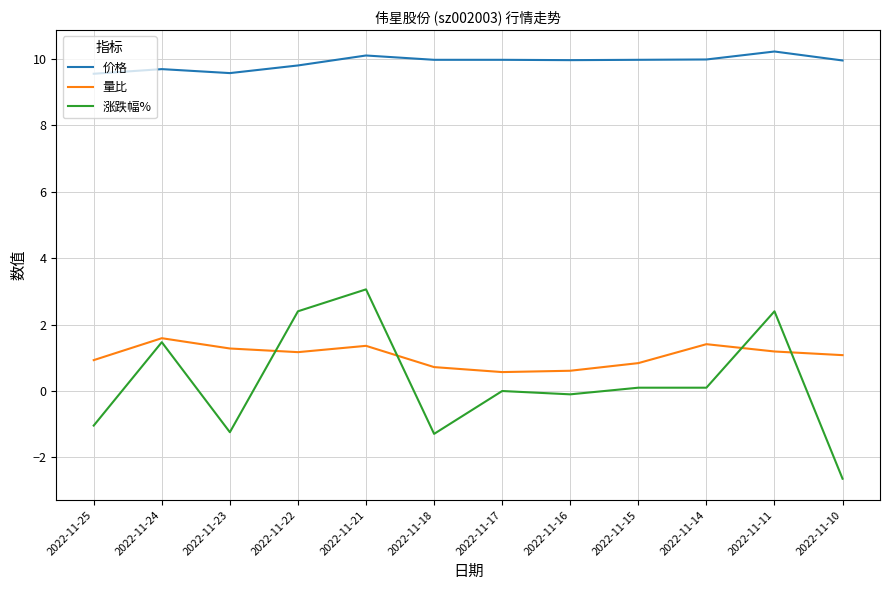

What is the average value of the 涨跌幅% series?

0.3